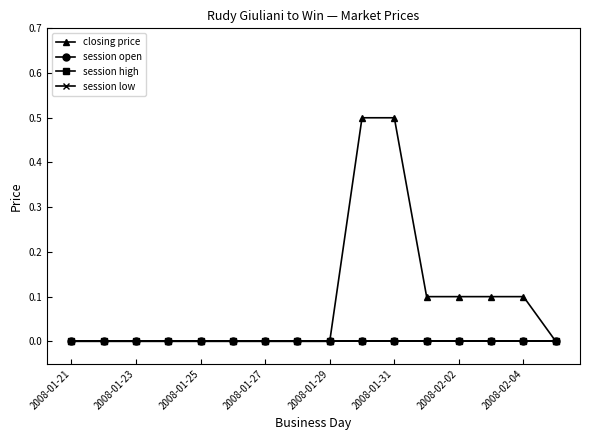

Is this an area chart (filled region under the line)?

No